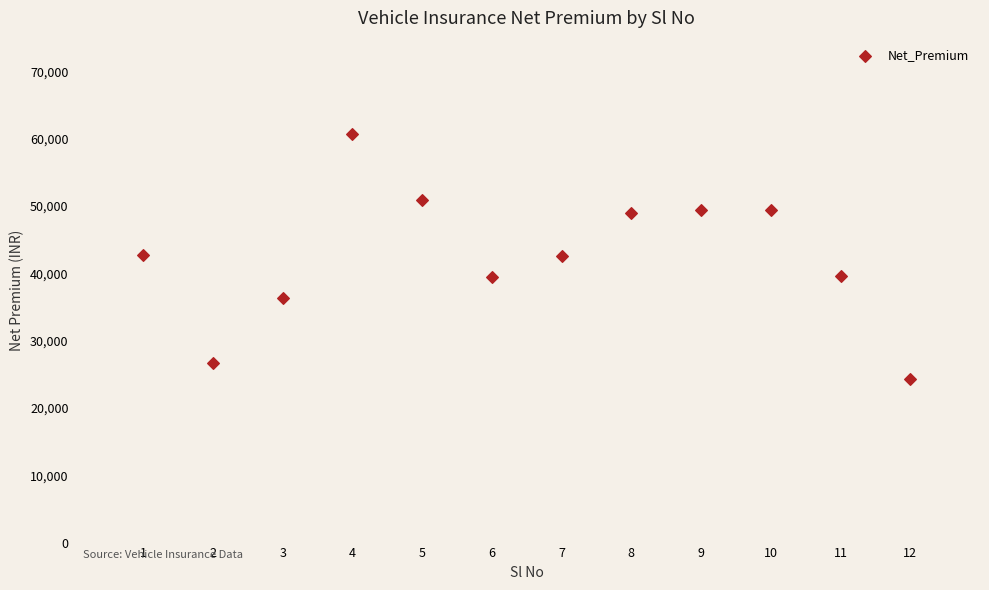

What is the average X value?

6